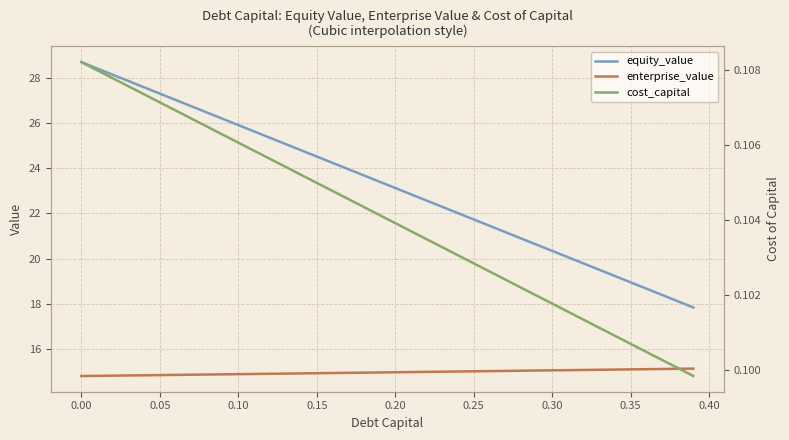

The value of enterprise_value at 0.30 is 4.0. True or false?

False